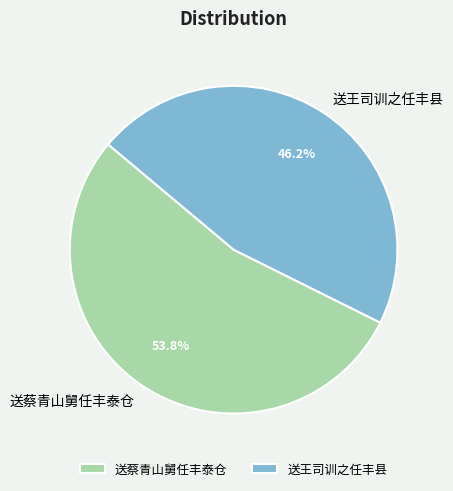

Is it true that 送王司训之任丰县 is 46% of the pie?

True